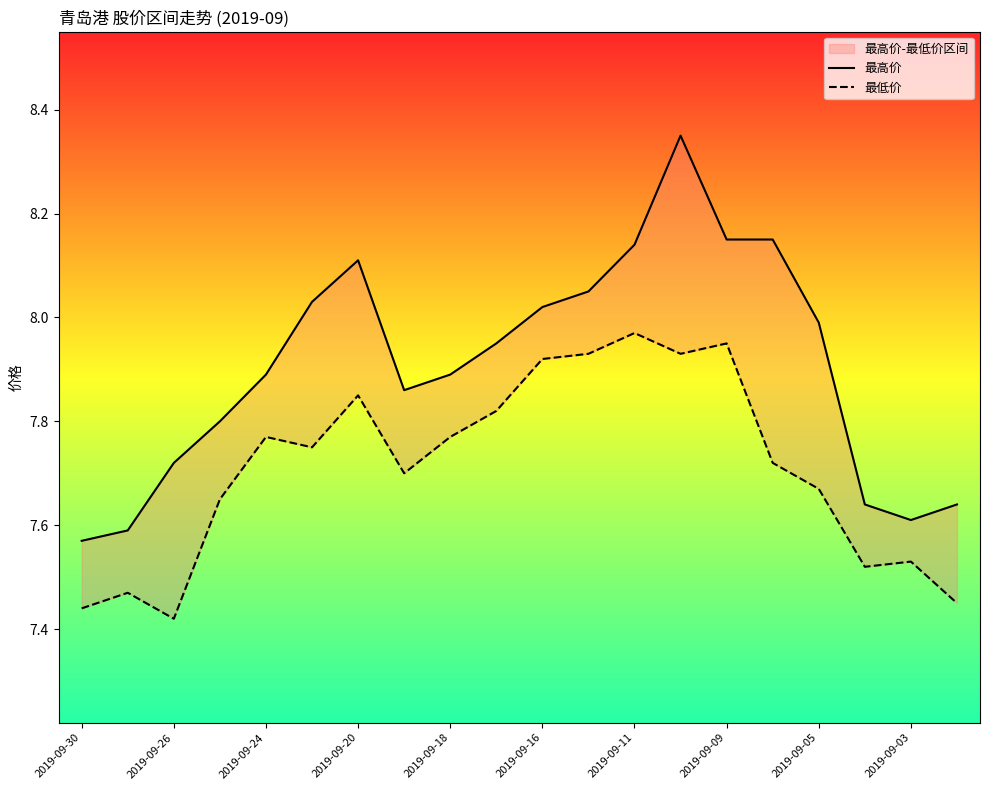

What is the difference between the second highest and minimum values in the 最高价 series?

0.6